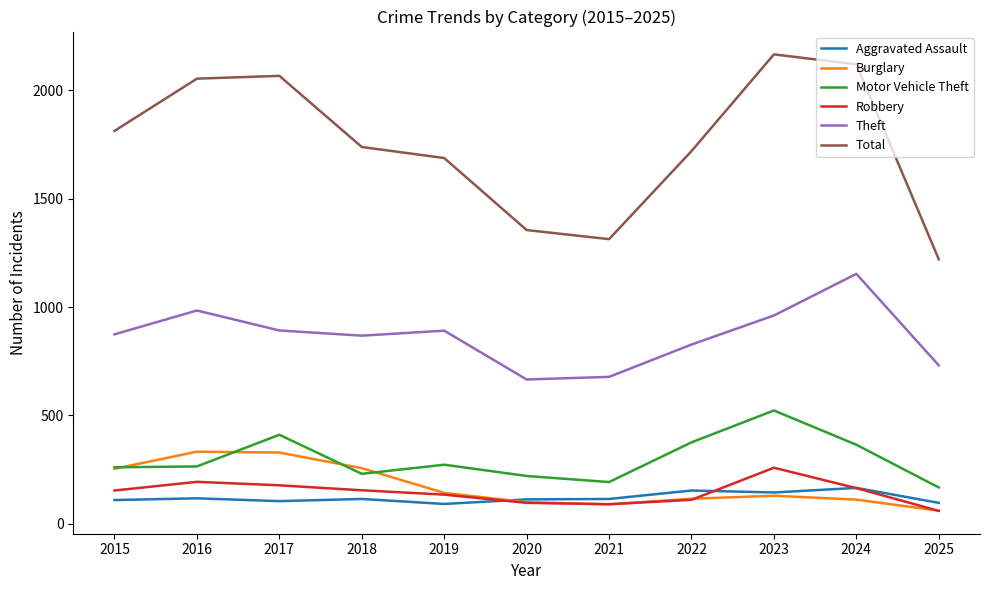

True or false: Total has a value of 3325 at 2016.

False